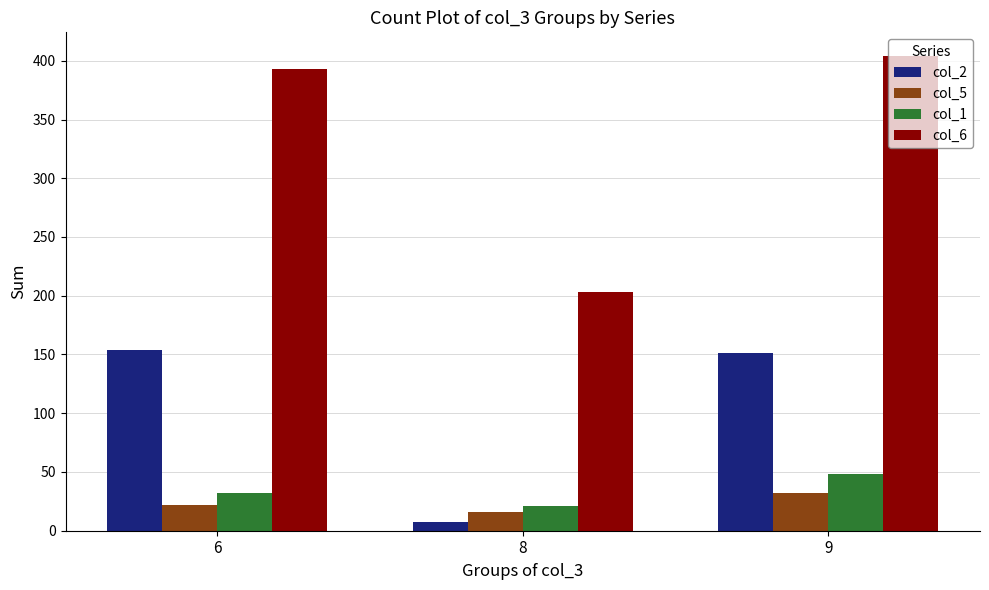

What is the difference between the highest and lowest values at 9?

372